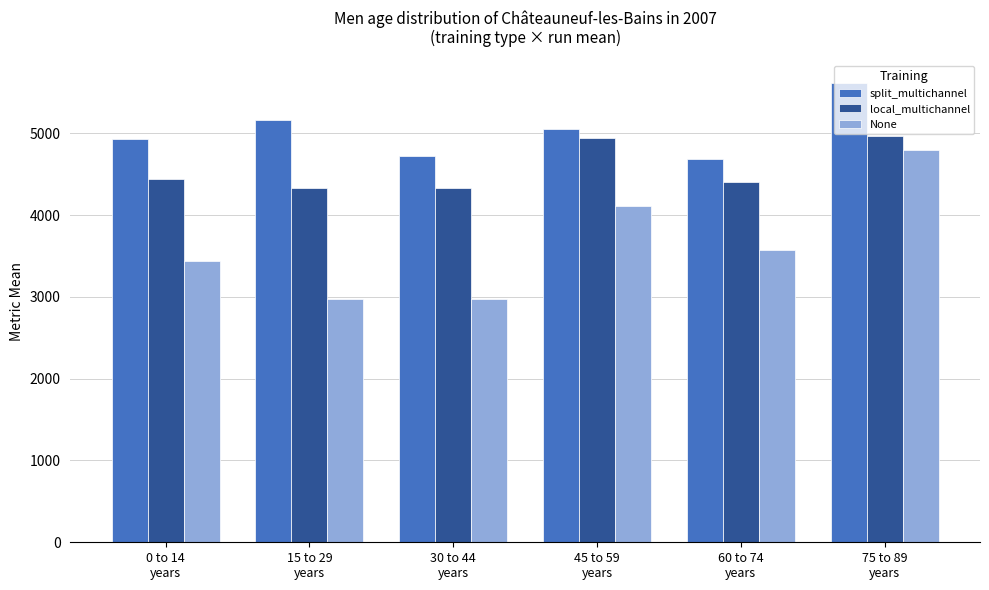

Where is split_multichannel nearest to the value 5149?

15 to 29
years